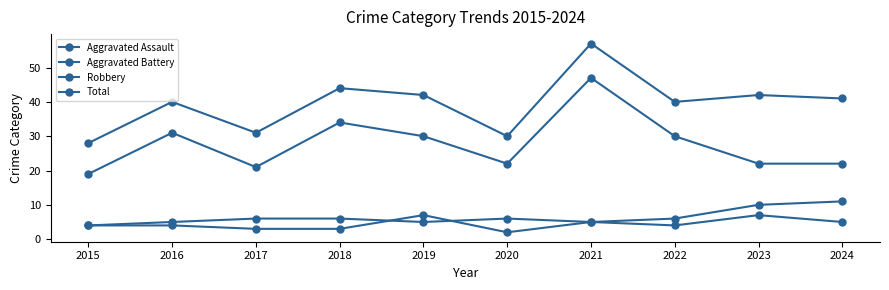

Rank the categories by Total value from highest to lowest.

2021, 2018, 2019, 2023, 2024, 2016, 2022, 2017, 2020, 2015